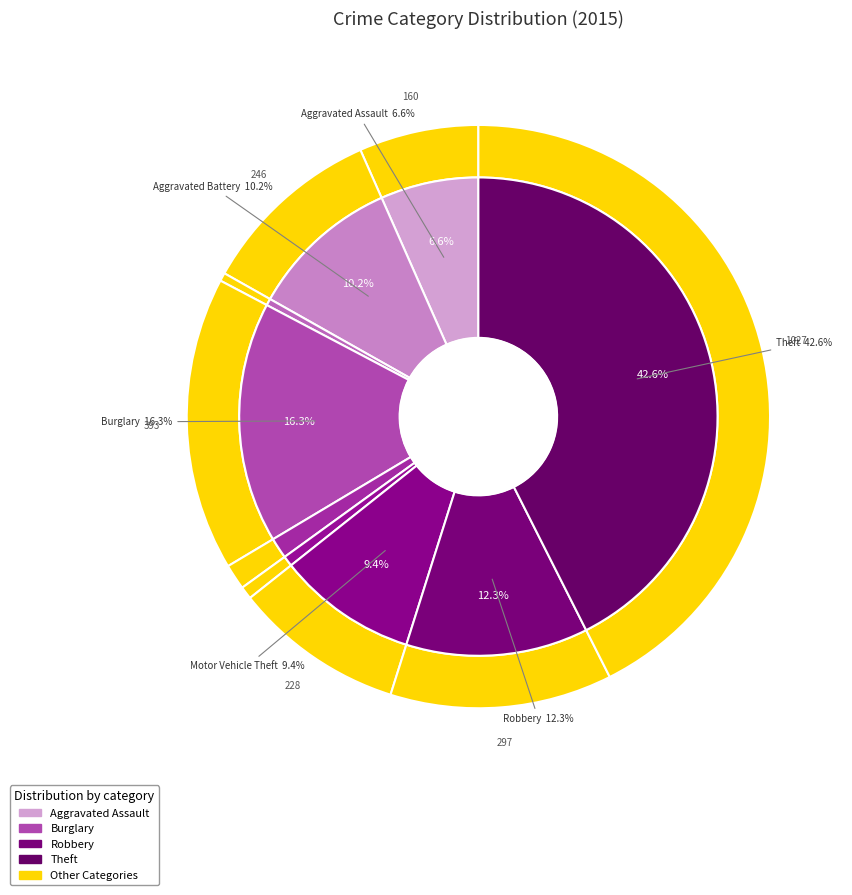

To the nearest percent, what is the difference between the largest and smallest slice percentages?

42%